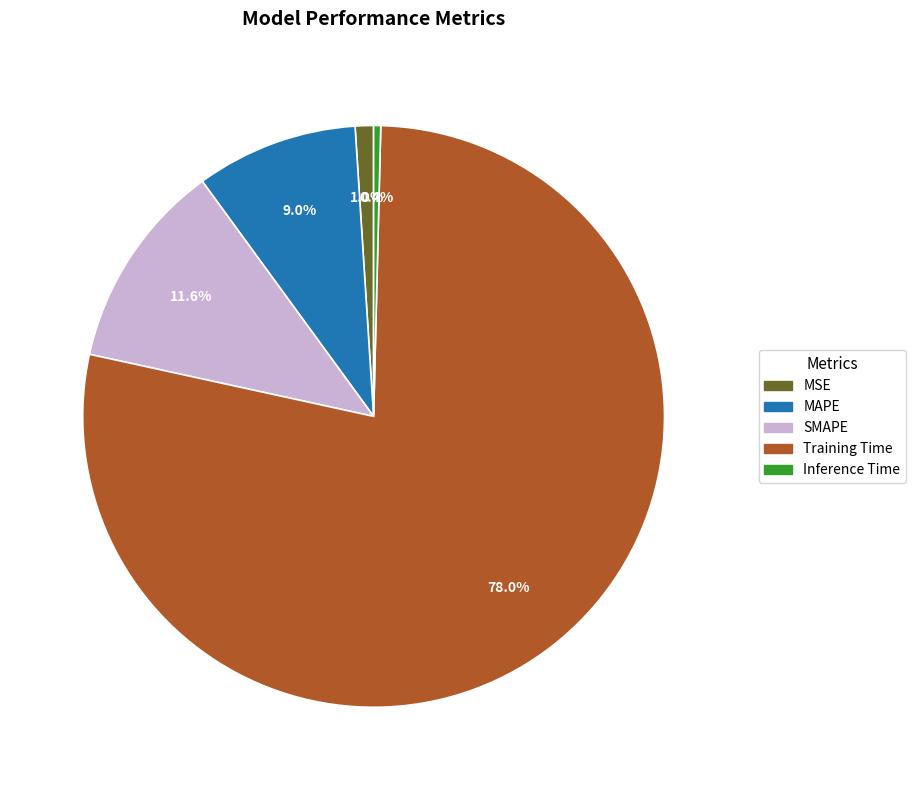

Which category has the smallest portion of the pie?

Inference Time